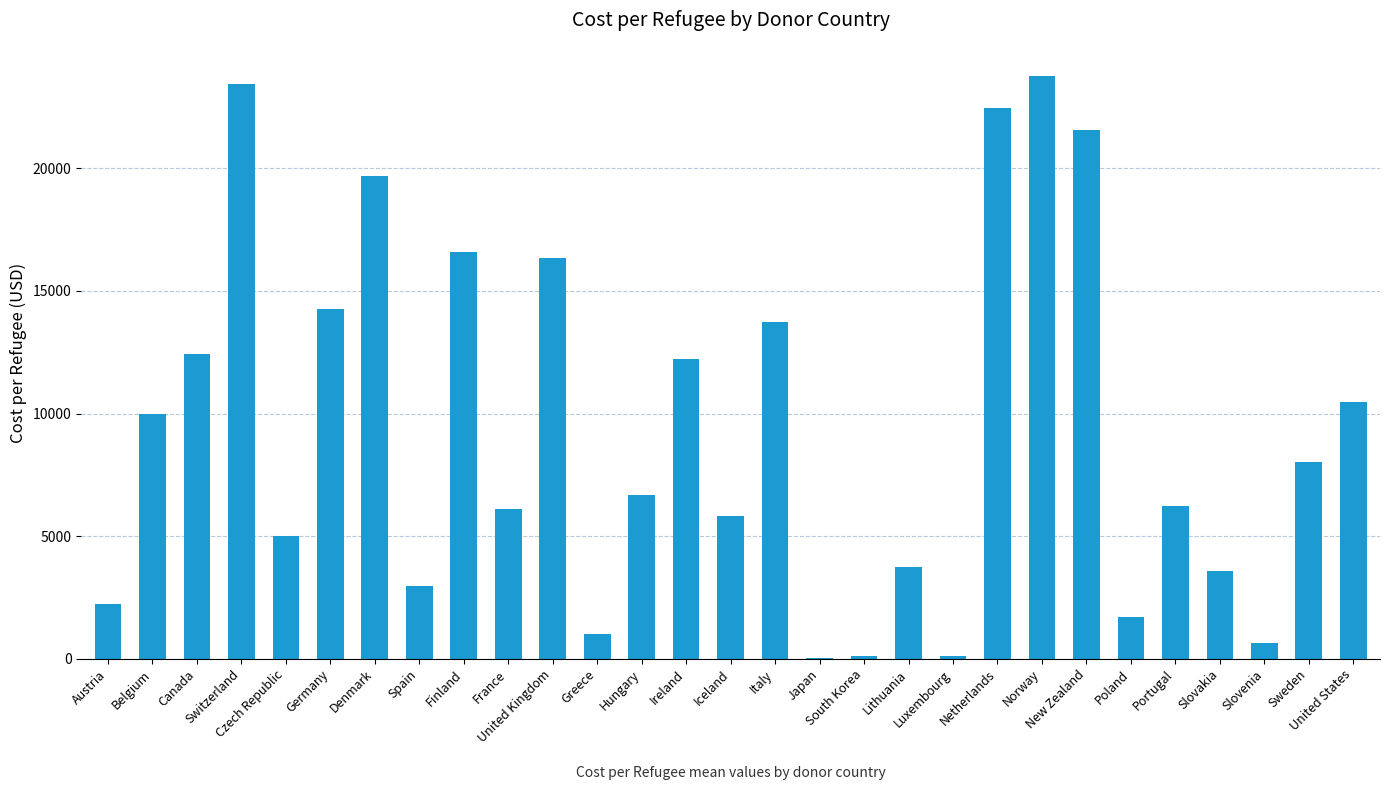

What is the greatest value displayed?

23761.4